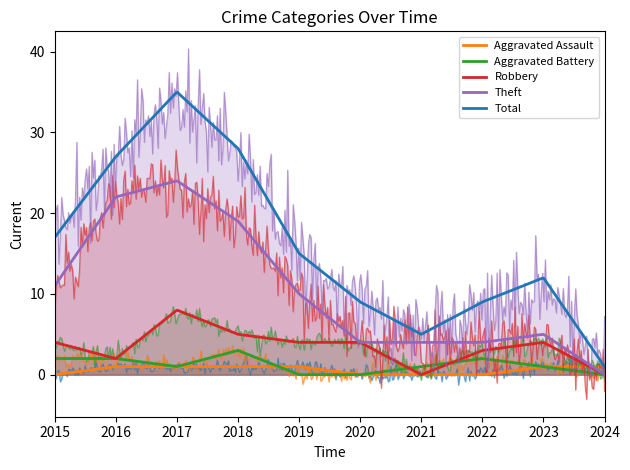

How many values in the Theft series exceed 10?

4